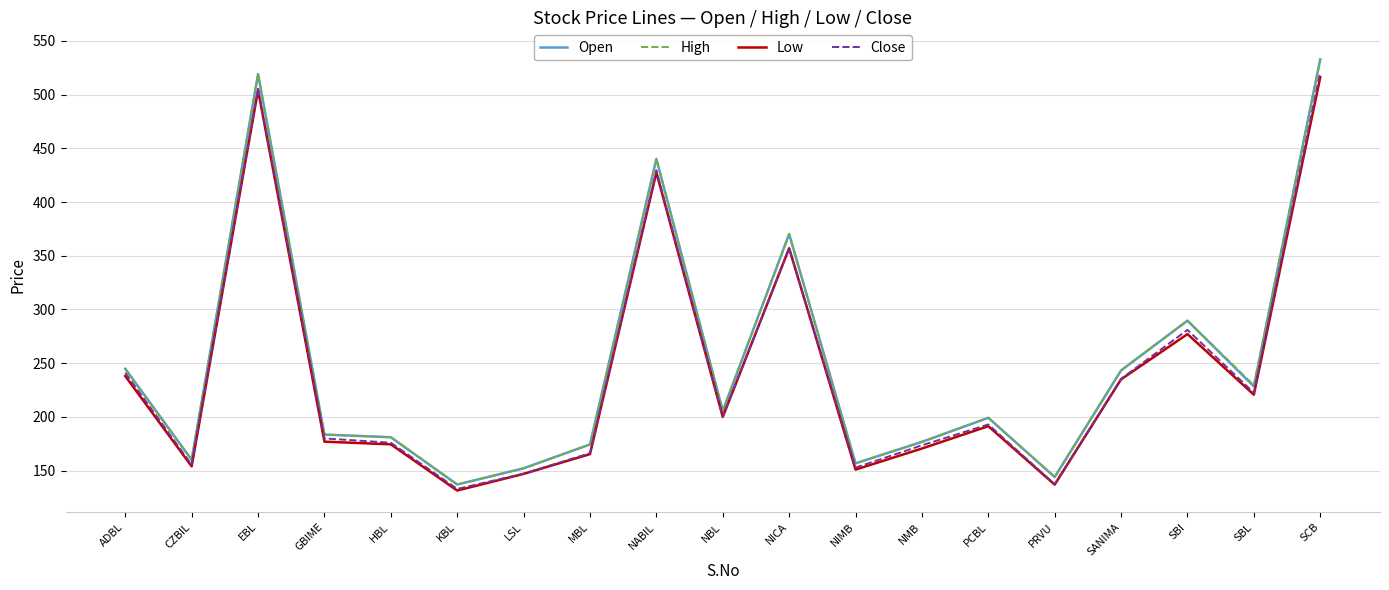

What is the difference between the maximum and minimum values in the Close series?

388.0